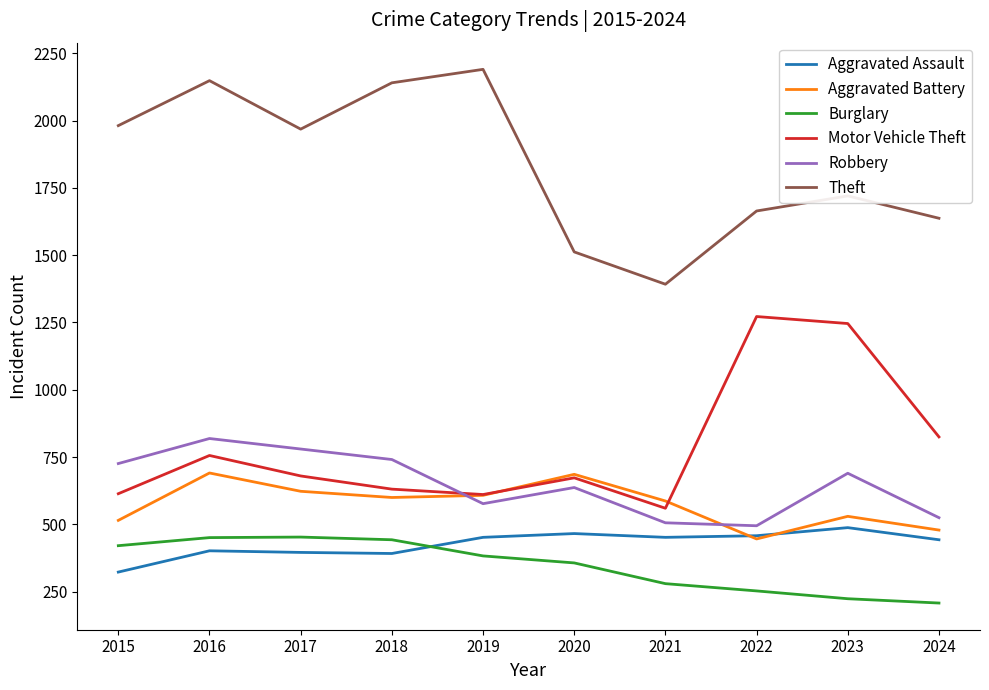

The value of Aggravated Battery at 2024 is 479. True or false?

True